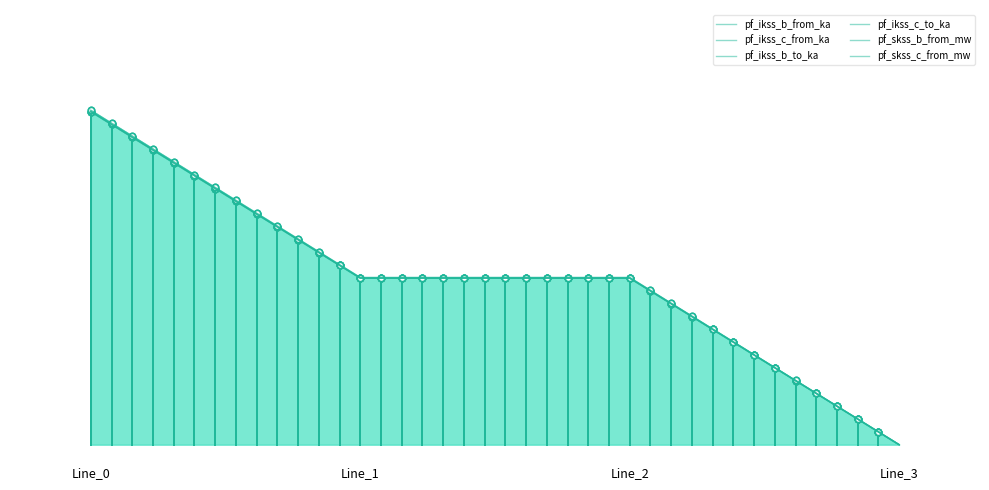

Is it true that pf_ikss_c_to_ka equals 2.8 at Line_2?

False